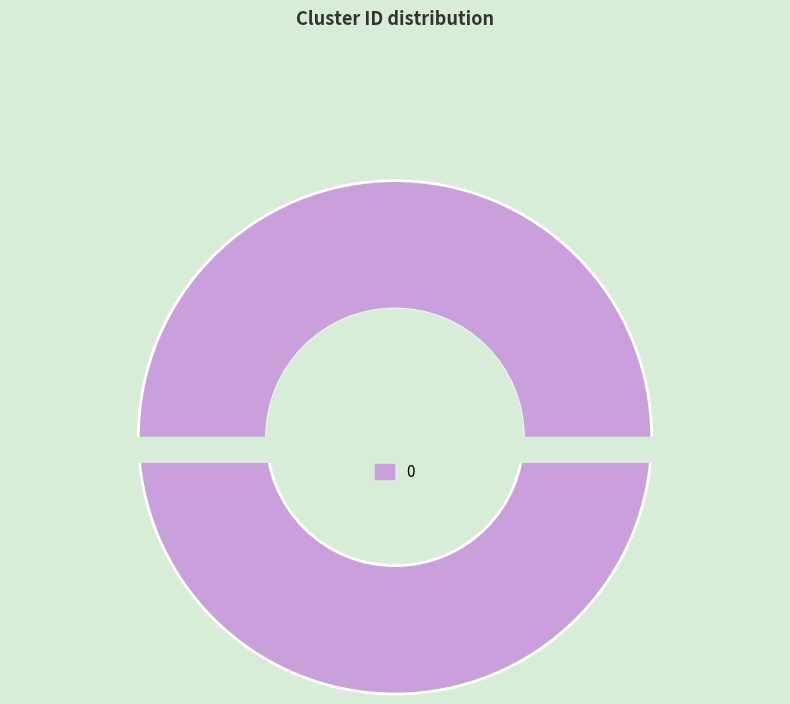

To the nearest percent, what is the average slice percentage?

50%